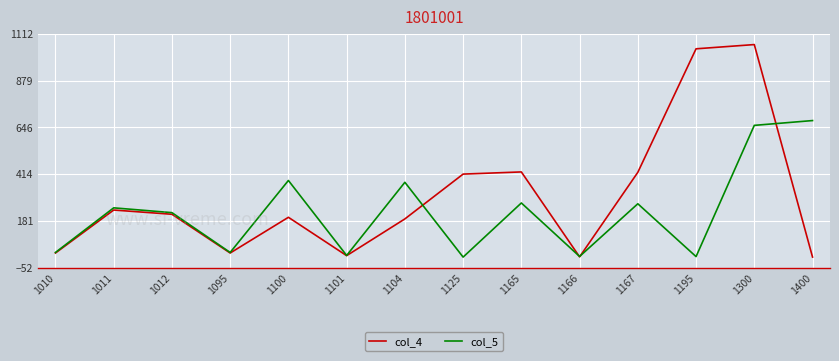

What is the greatest value displayed?

1059.3